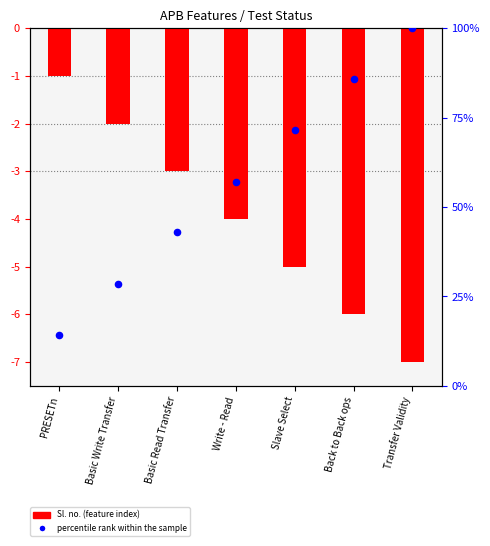

Which series has the largest Y range (max minus min)?

percentile rank within the sample